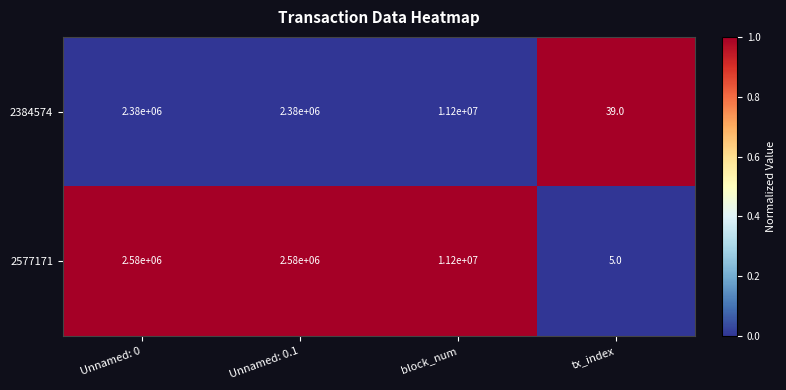

Reading left to right, what are all the values shown in this chart?

2384574: 2380000	2380000	11200000	39
2577171: 2580000	2580000	11200000	5